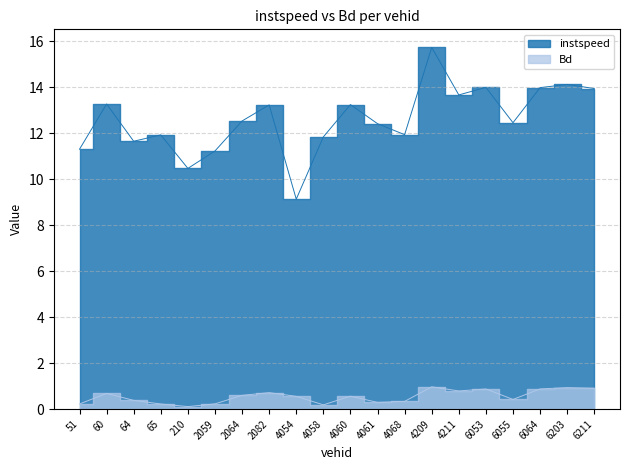

Reading left to right, list all the values displayed in this chart.

instspeed: 11.3	13.3	11.7	11.9	10.5	11.2	12.5	13.2	9.1	11.8	13.3	12.4	11.9	15.7	13.7	14.0	12.5	14.0	14.1	14.0
Bd: 0.2	0.7	0.4	0.2	0.1	0.2	0.6	0.7	0.6	0.2	0.6	0.3	0.3	1.0	0.8	0.9	0.4	0.9	0.9	0.9